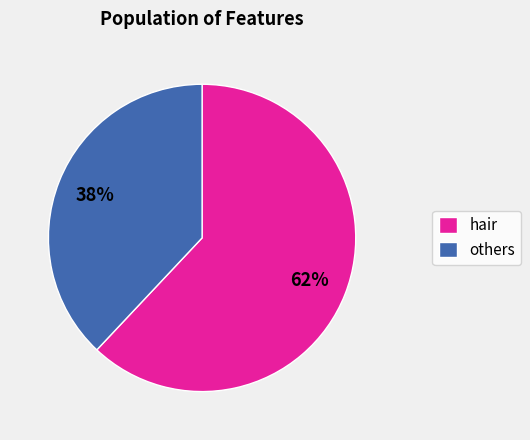

Which category has the smallest portion of the pie?

others